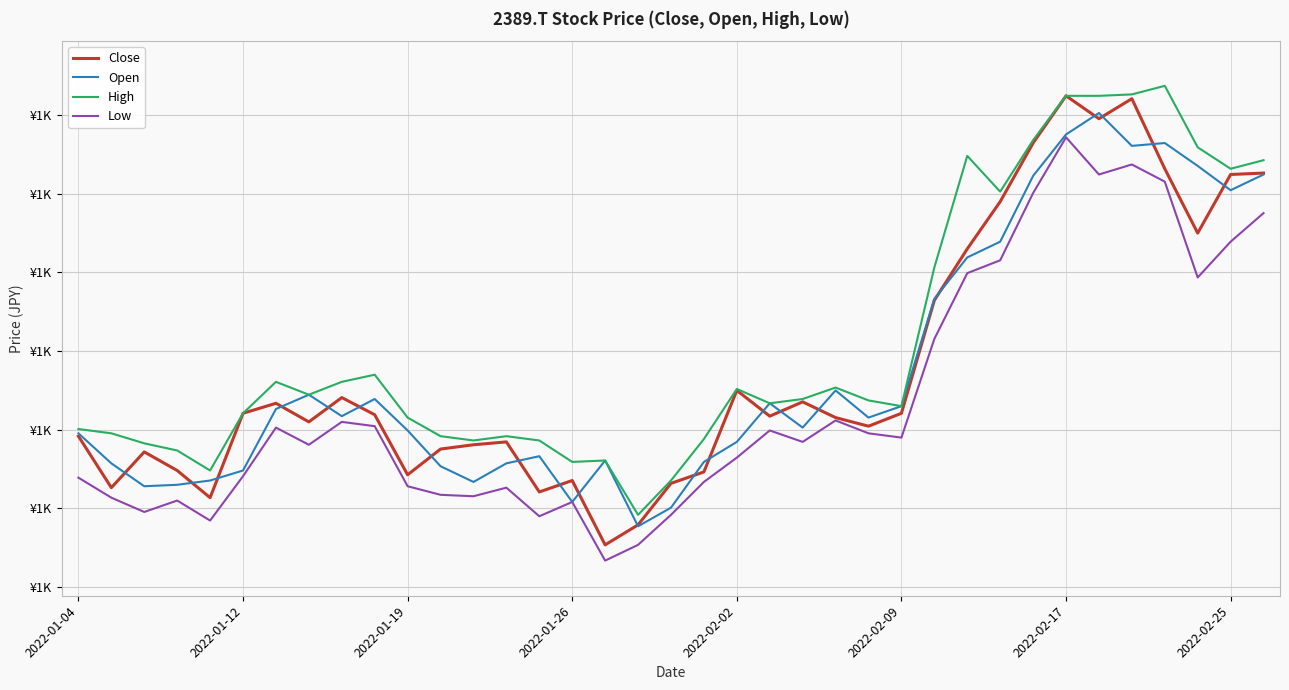

What are all the series names shown in the legend?

Close, Open, High, Low